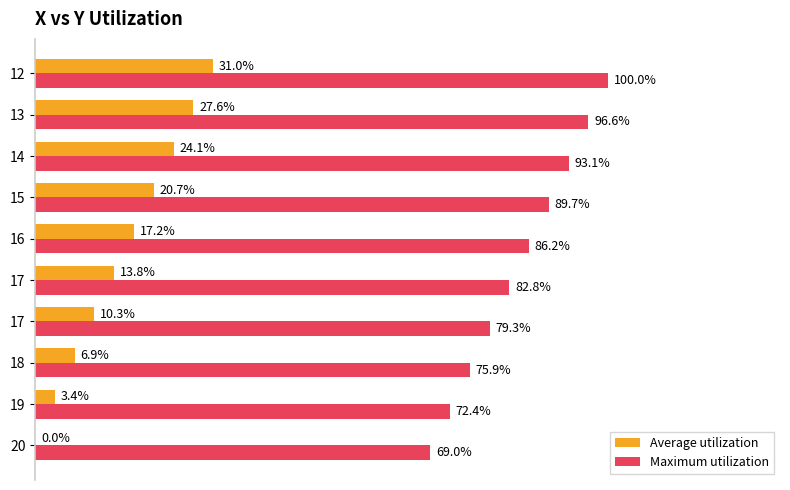

What are all the series names shown in the legend?

Average utilization, Maximum utilization